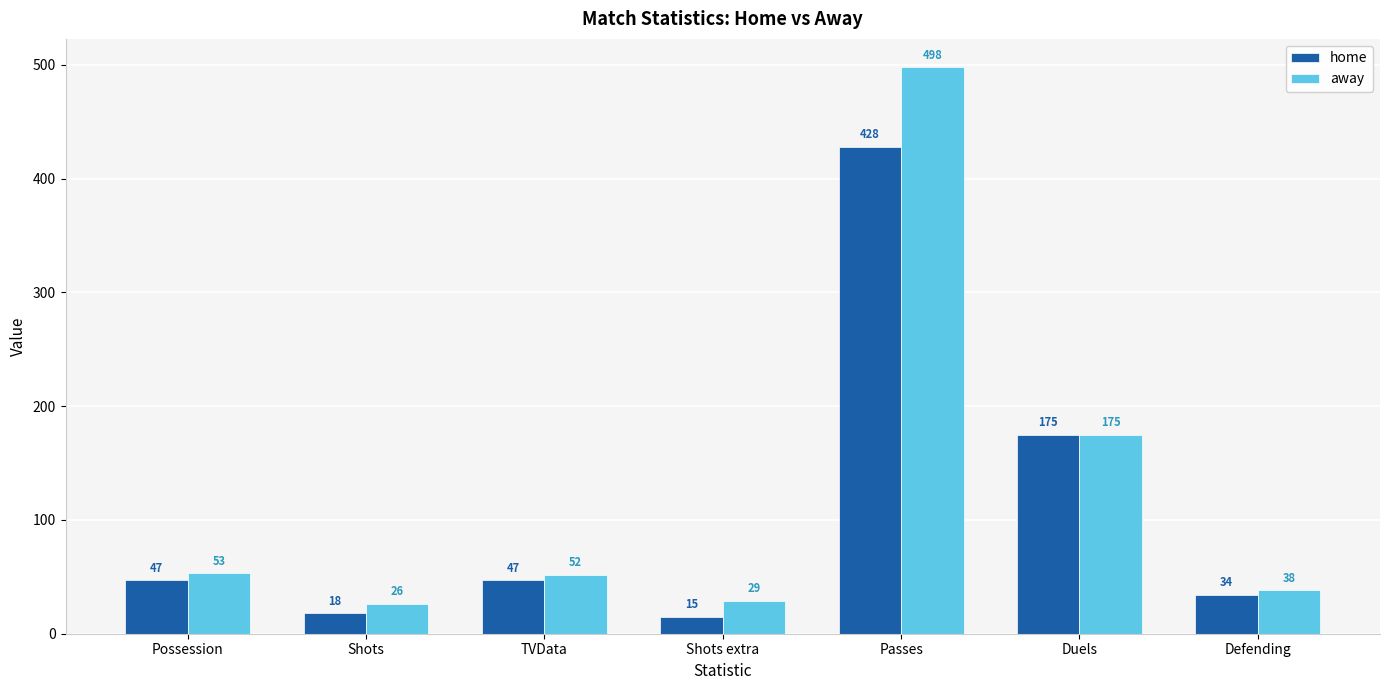

How many values in the home series are below 47?

3